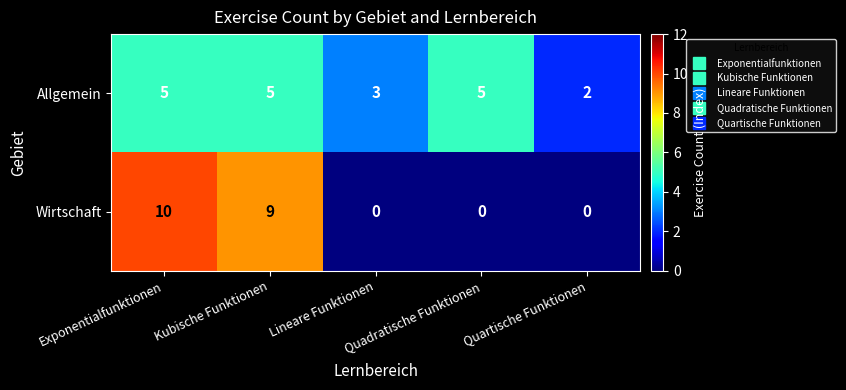

List the series in order of their peak value, highest first.

Wirtschaft, Allgemein